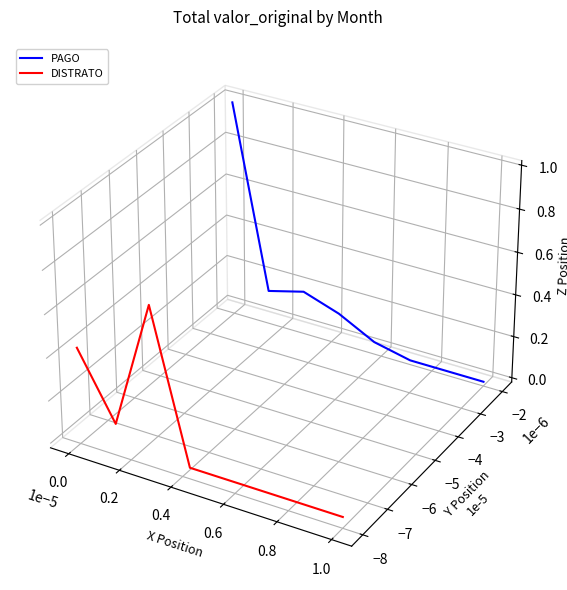

True or false: PAGO and DISTRATO intersect in this chart.

False